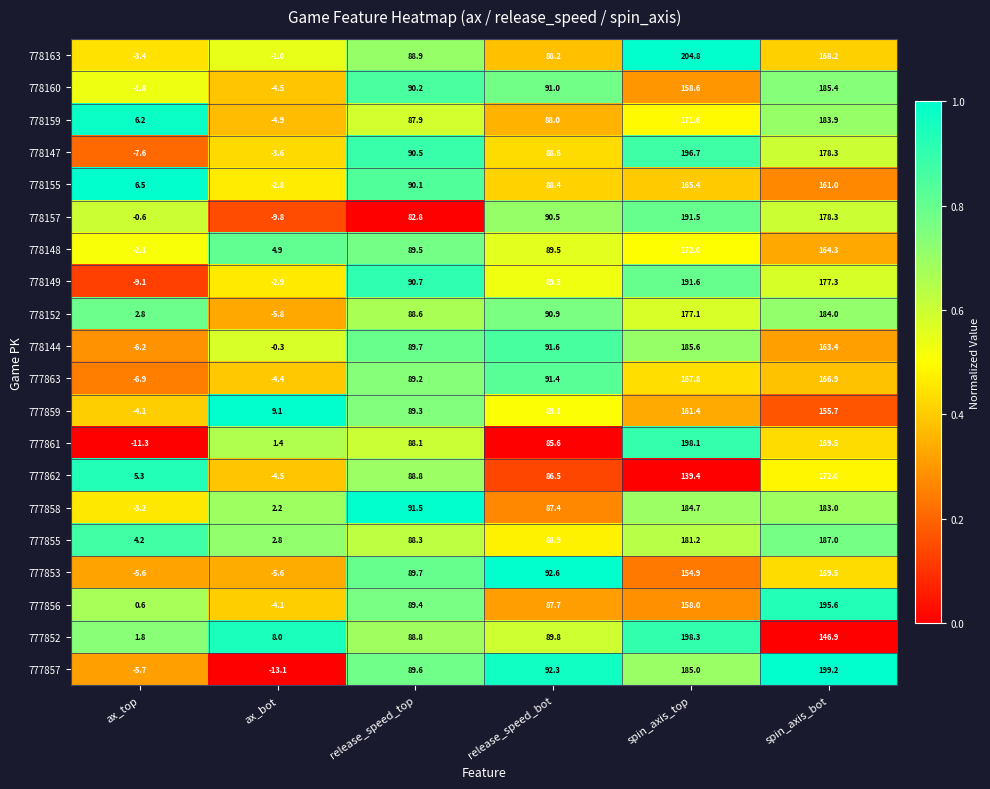

What is the approximate value of 778157 at release_speed_top?

82.8